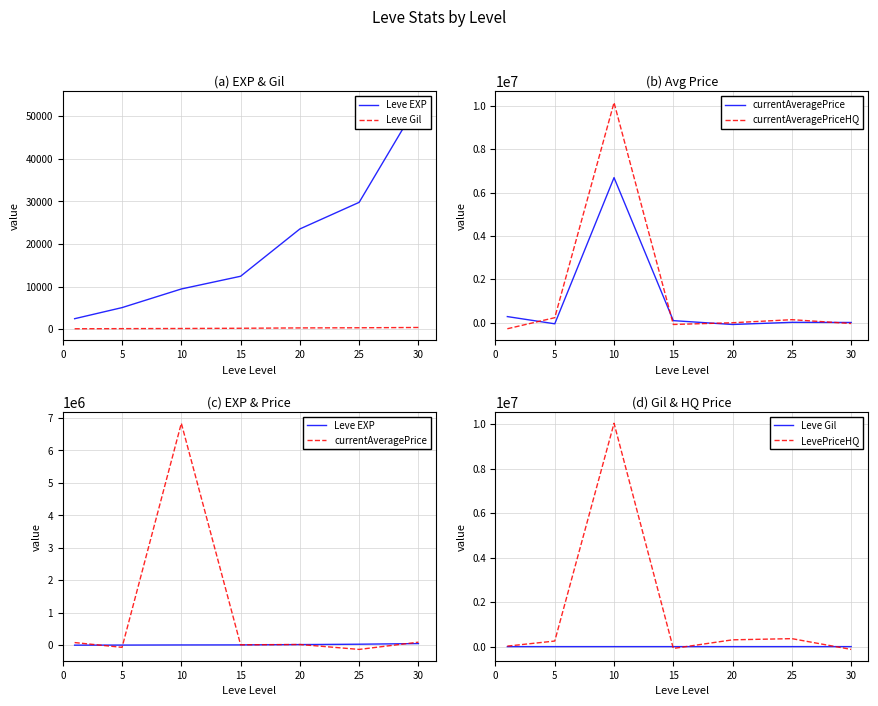

Which series has the largest total across all categories?

LevePriceHQ